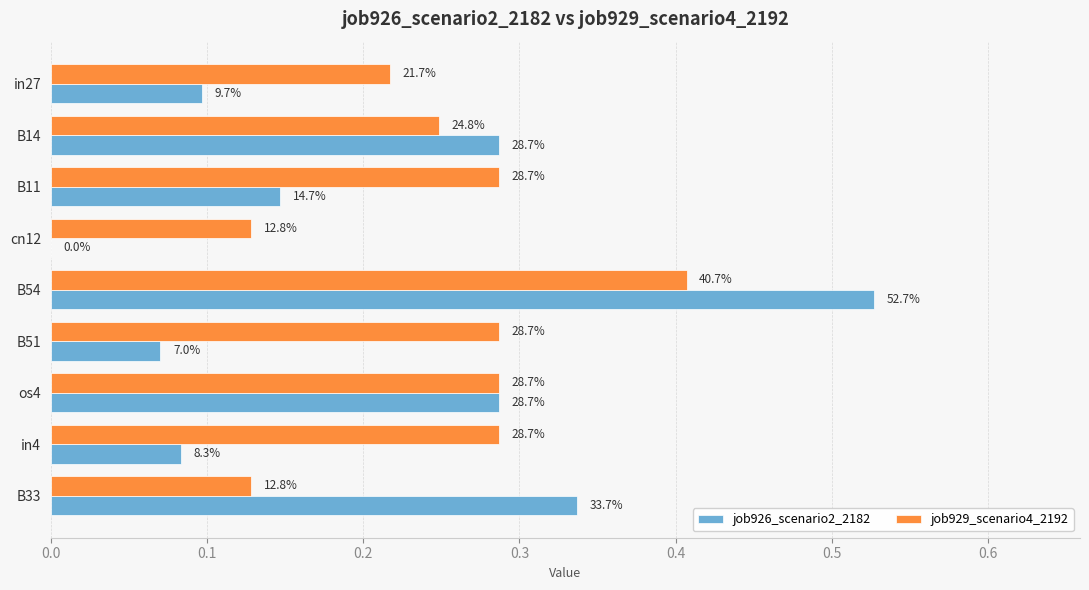

Which series has the largest total across all categories?

job929_scenario4_2192